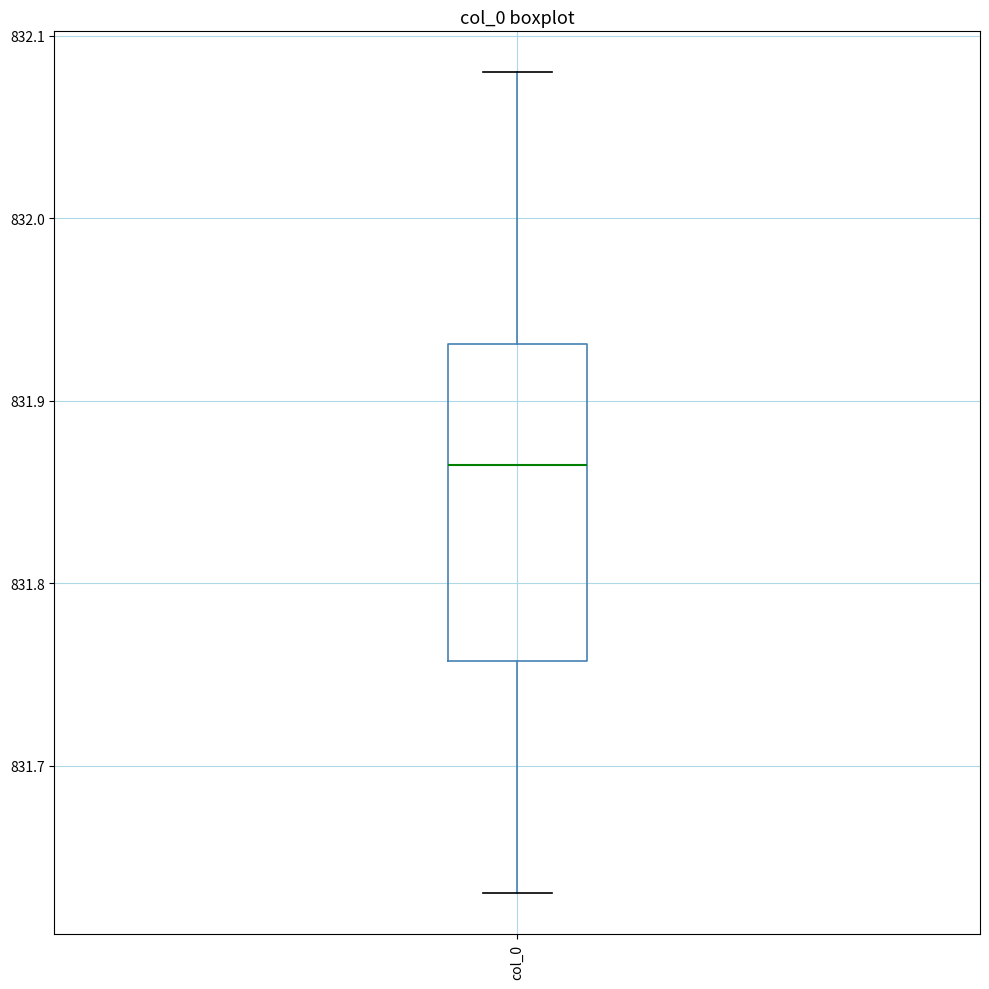

Transcribe this box plot: give where the median line is, the range the box spans, and where the two whiskers end, as read against the y-axis. The values are not printed on the chart, so give them approximately, as read against the axis.

median 831.87, box 831.76 to 831.93, whiskers 831.63 to 832.08